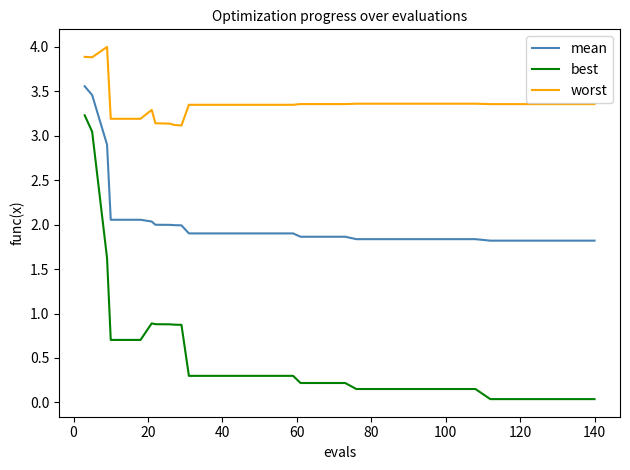

Rank the series by their average value, from highest to lowest.

worst, mean, best